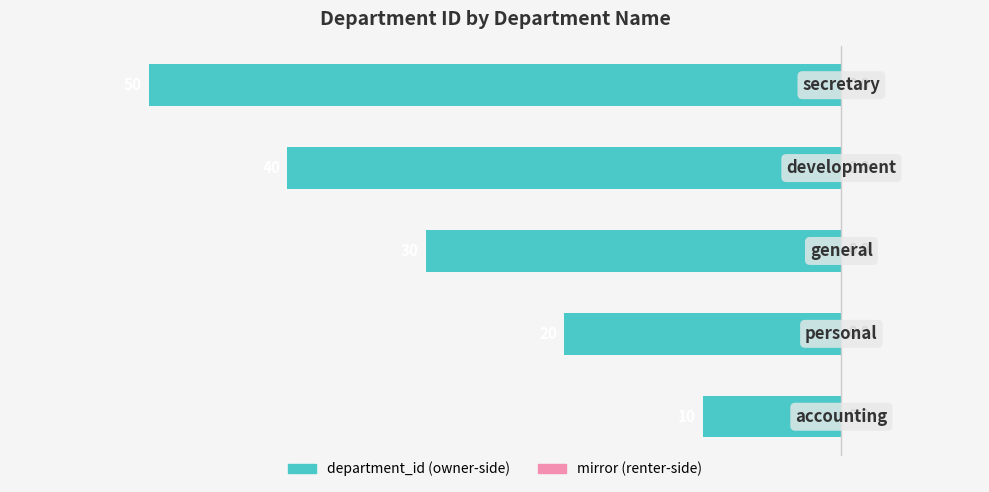

The chart shows a value of -52 at −40. True or false?

False